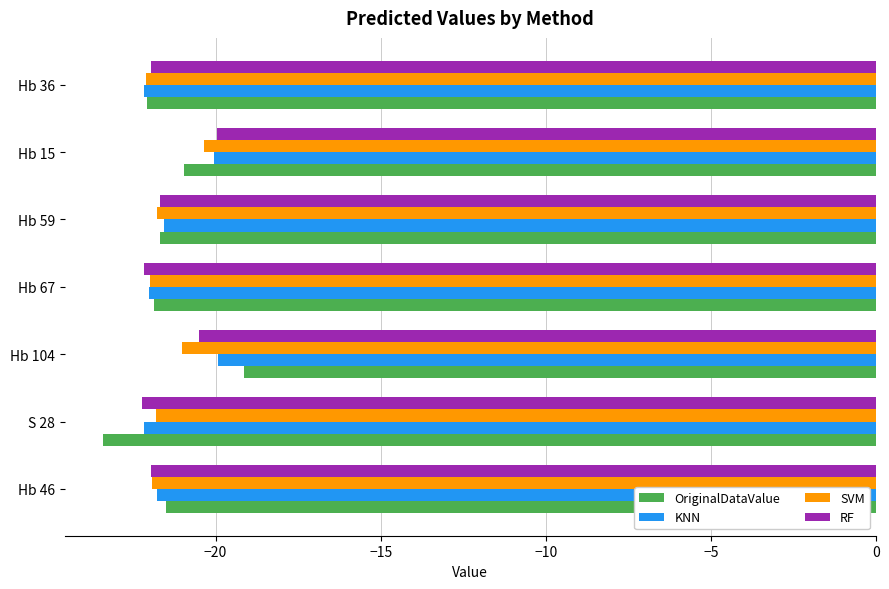

What is the sum of all SVM values?

-150.9